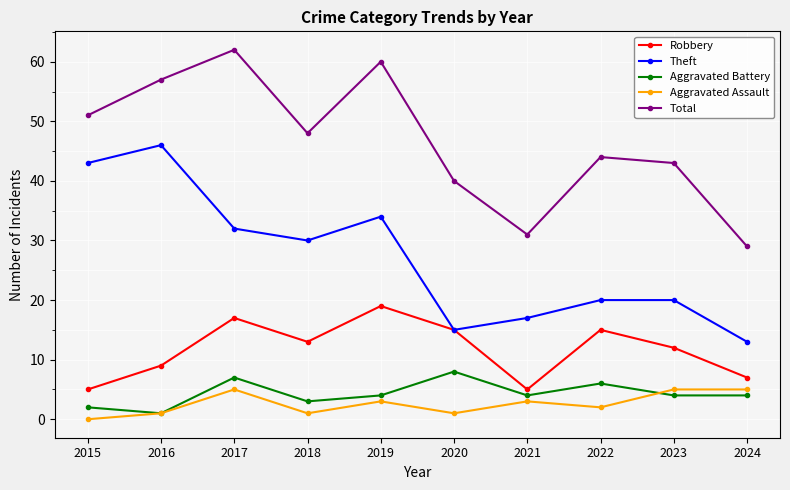

Is it true that Total equals 51 at 2015?

True